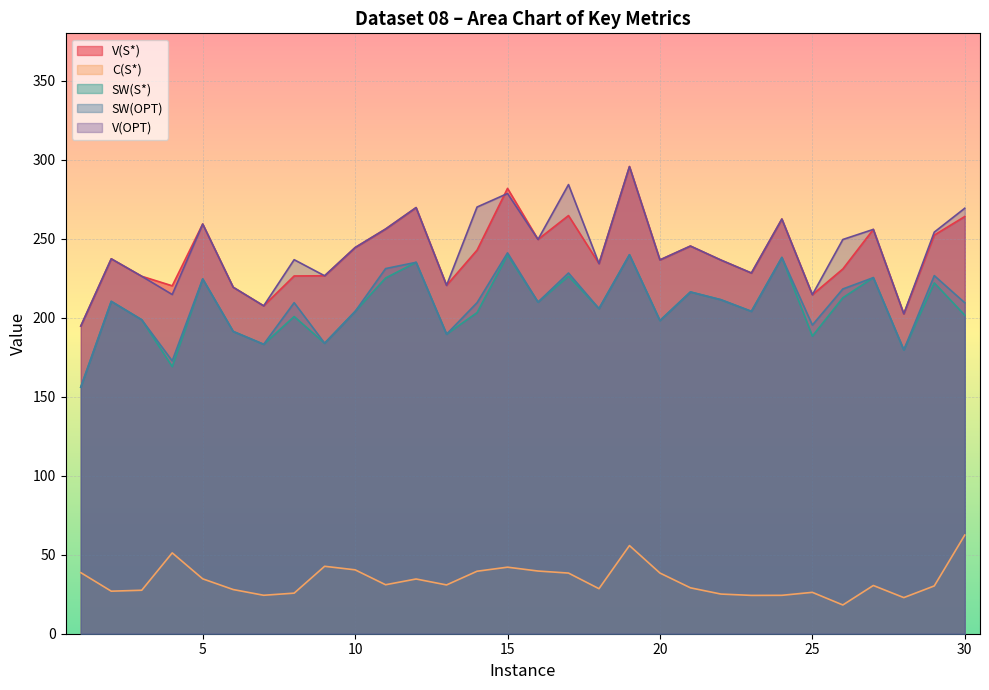

True or false: V(OPT) has a value of 390.8 at 20.

False